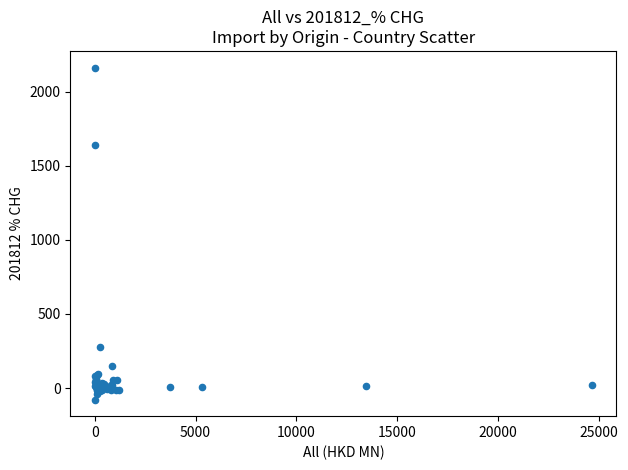

What Y value in the scatter plot is closest to 1042?

1639.1